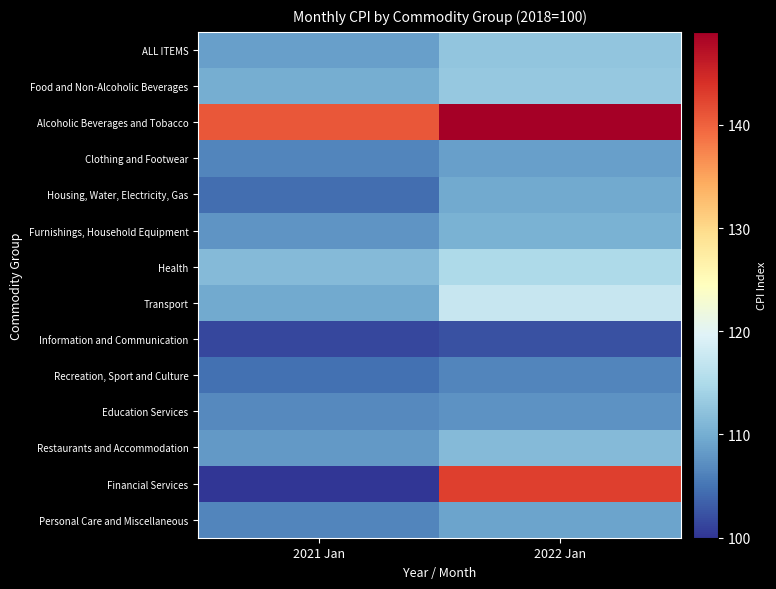

At how many categories does at least one series exceed 114?

2